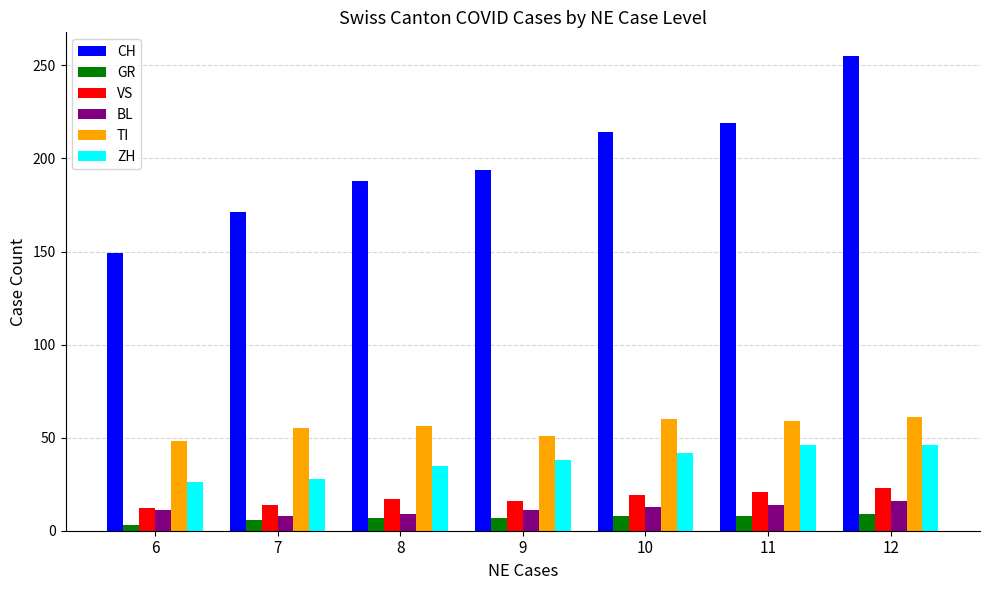

Which series changed the most between 6 and 7?

CH